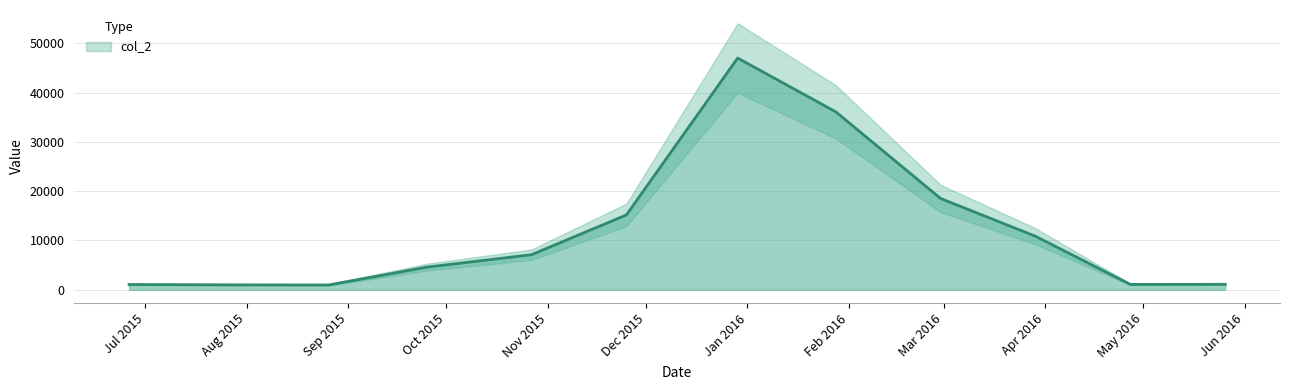

What is the sum of the values at 01/28/2016 and 10/27/2015?

43190